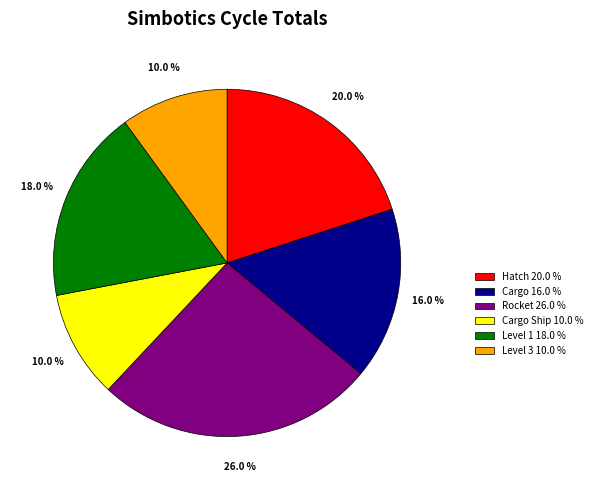

Does any single category account for the majority?

No